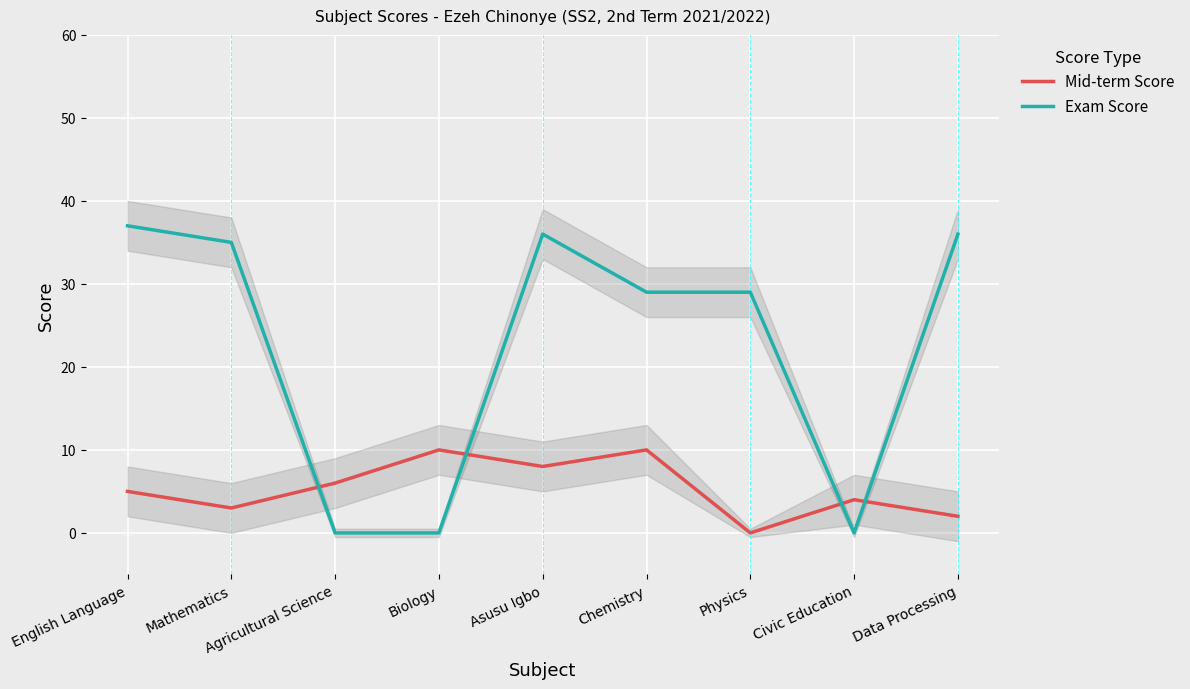

In Exam Score, how many points are higher than both neighbors (excluding endpoints)?

1